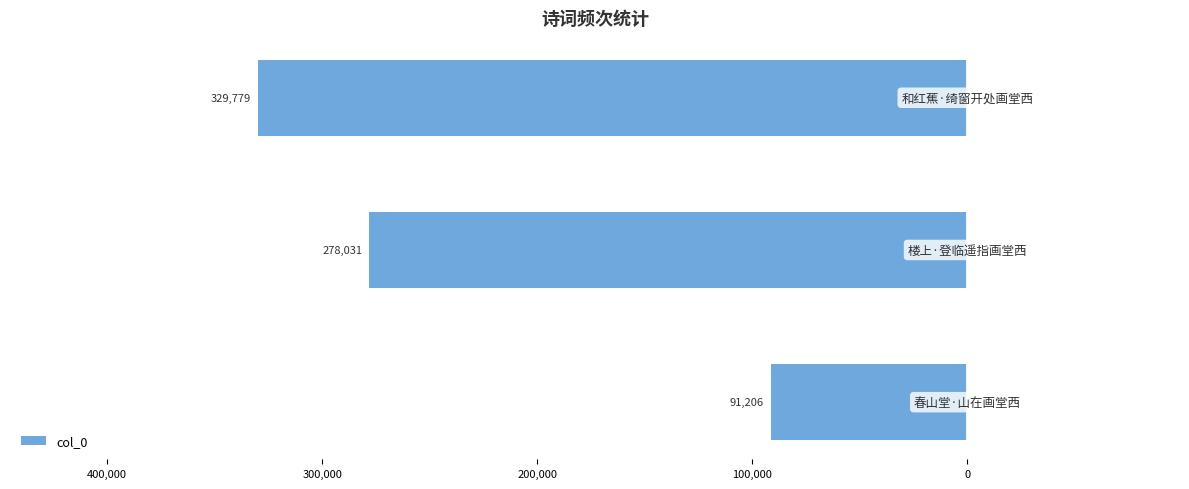

Does the chart contain any negative values?

Yes